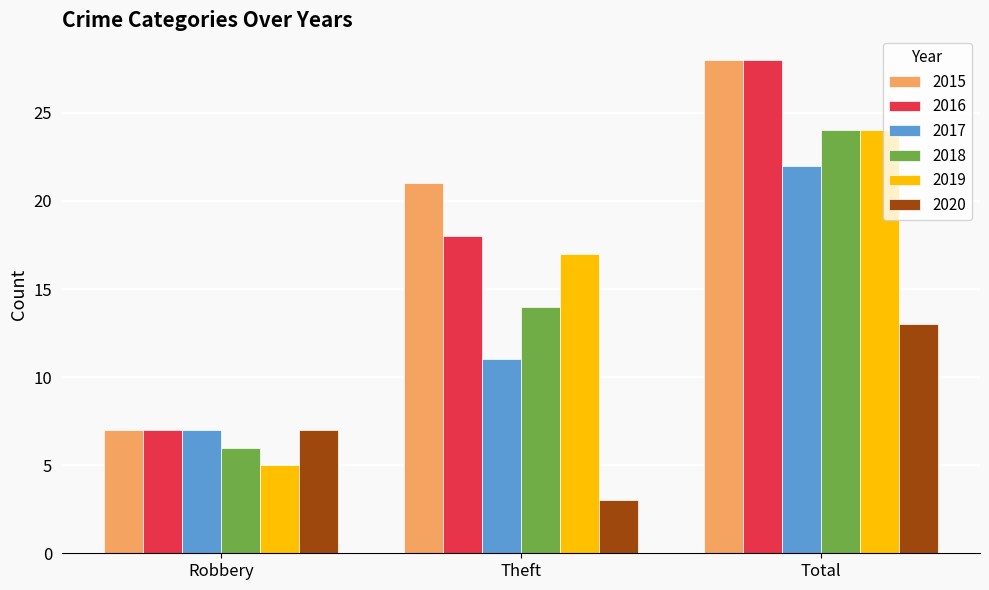

What is the smallest value displayed?

3